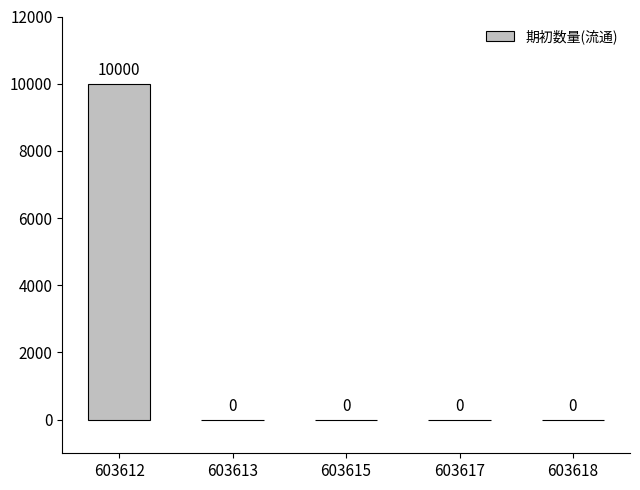

What is the average value?

2000